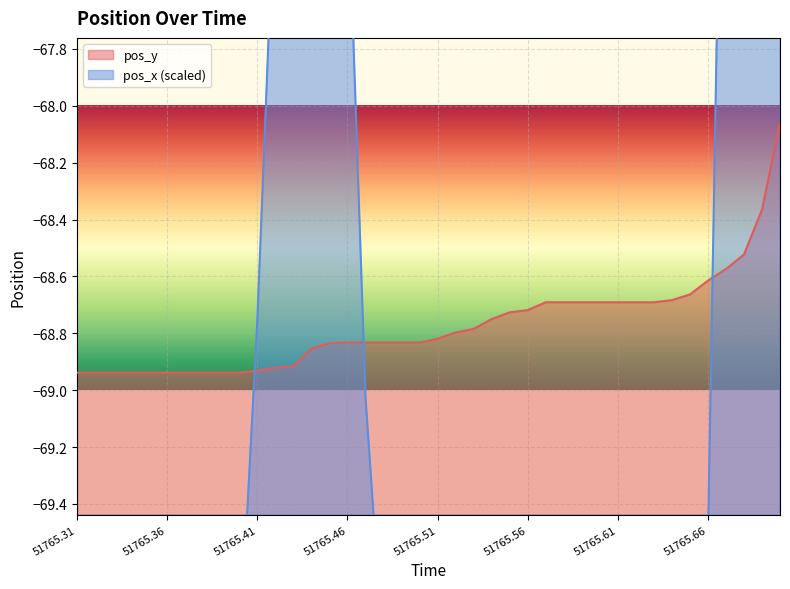

True or false: pos_x has a value of -73.3 at 51765.64.

True